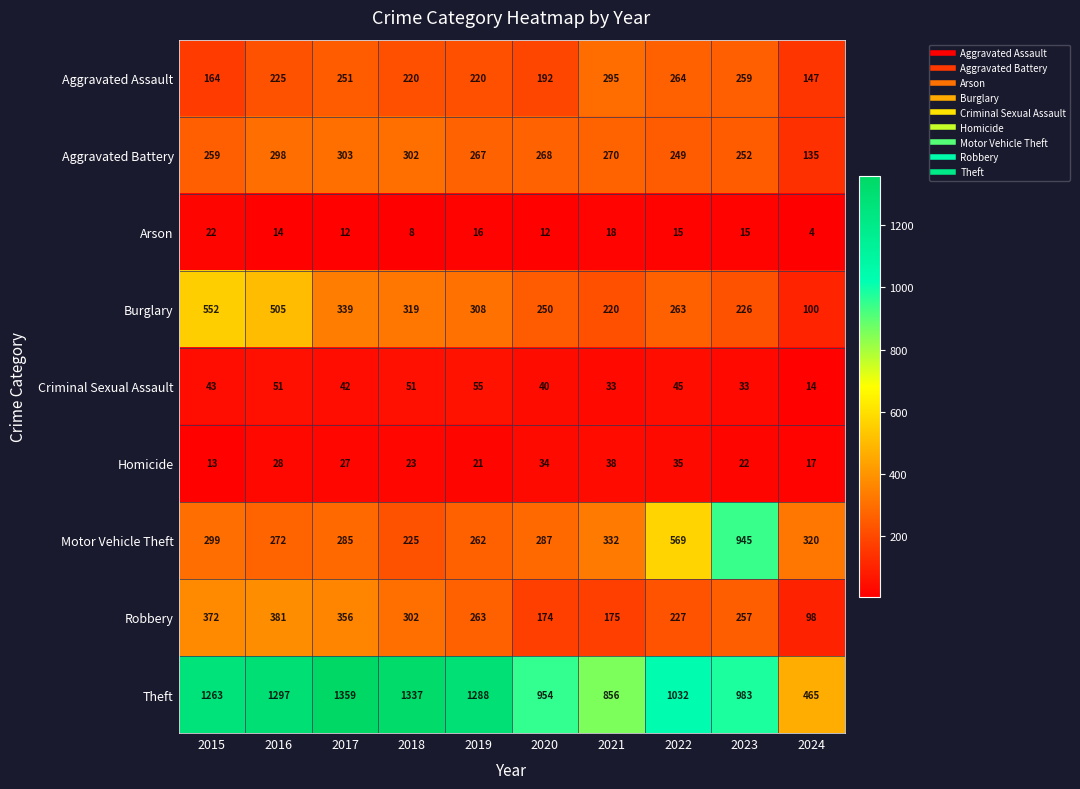

What is the spread (max minus min) of values at 2020?

942